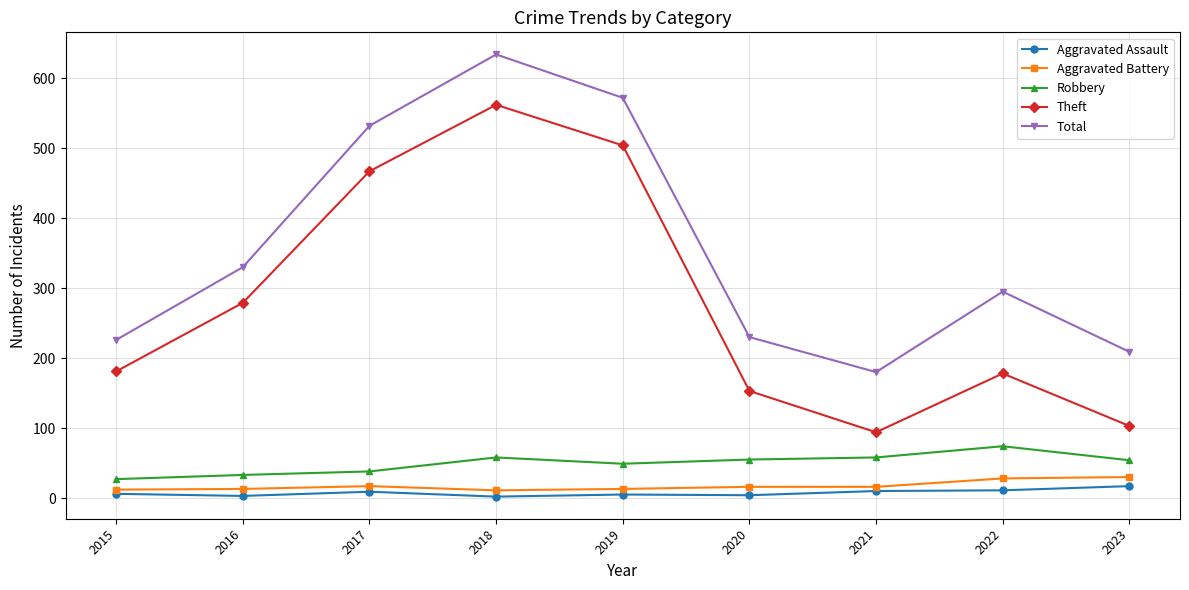

At which category is the sum across all series the highest?

2018